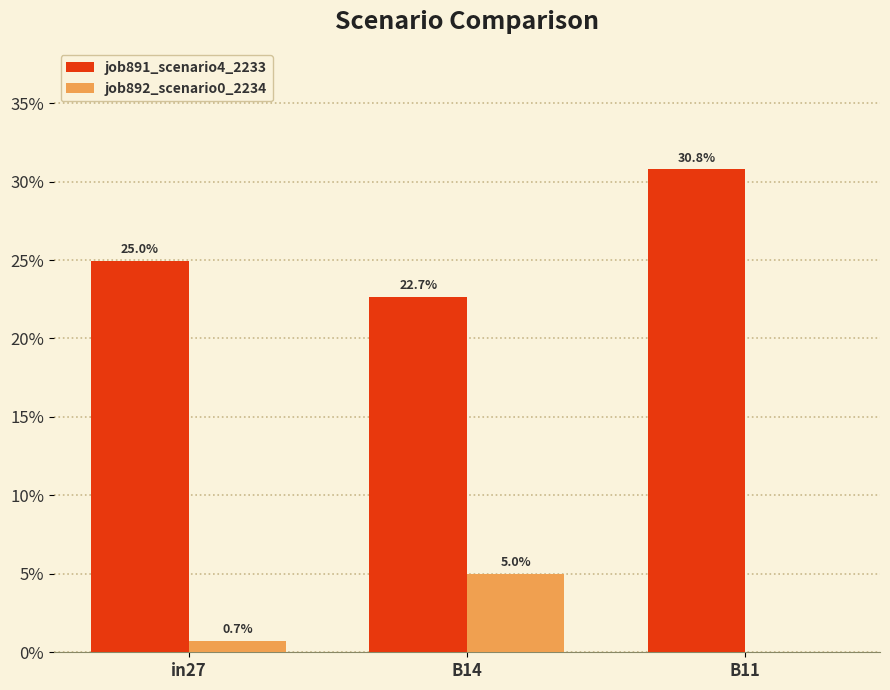

Are the bars horizontal?

No